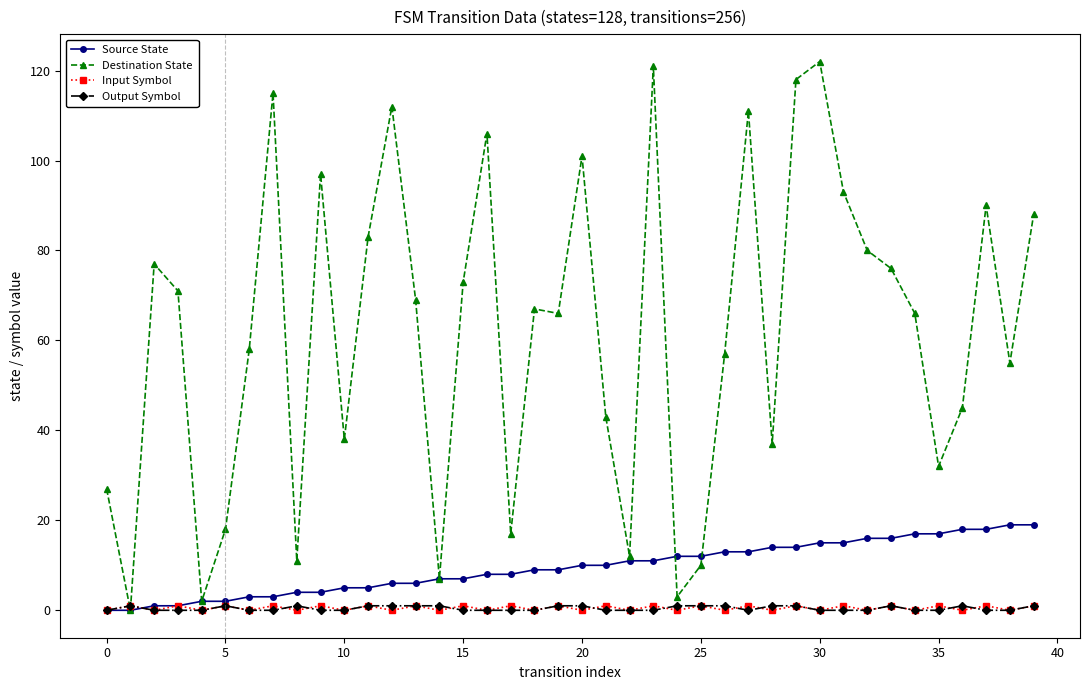

True or false: Output Symbol has more than 0 points higher than both neighbors.

True